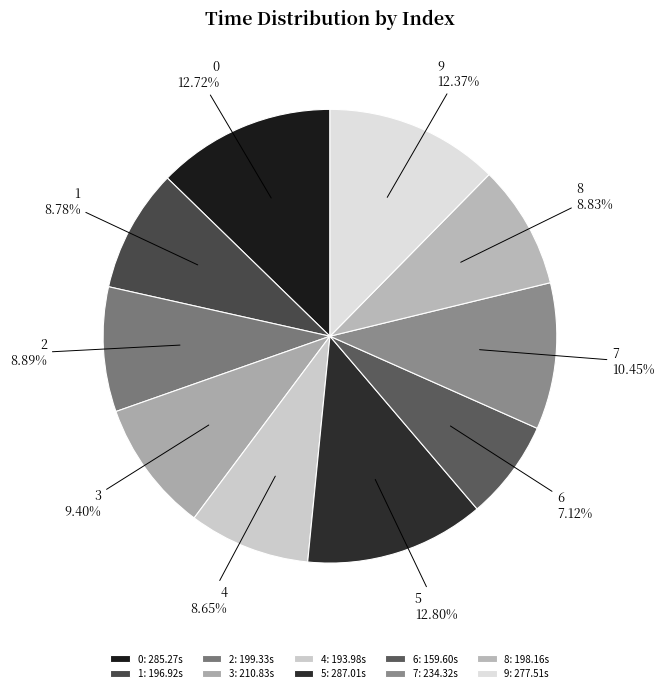

Count the number of slices in the pie.

10